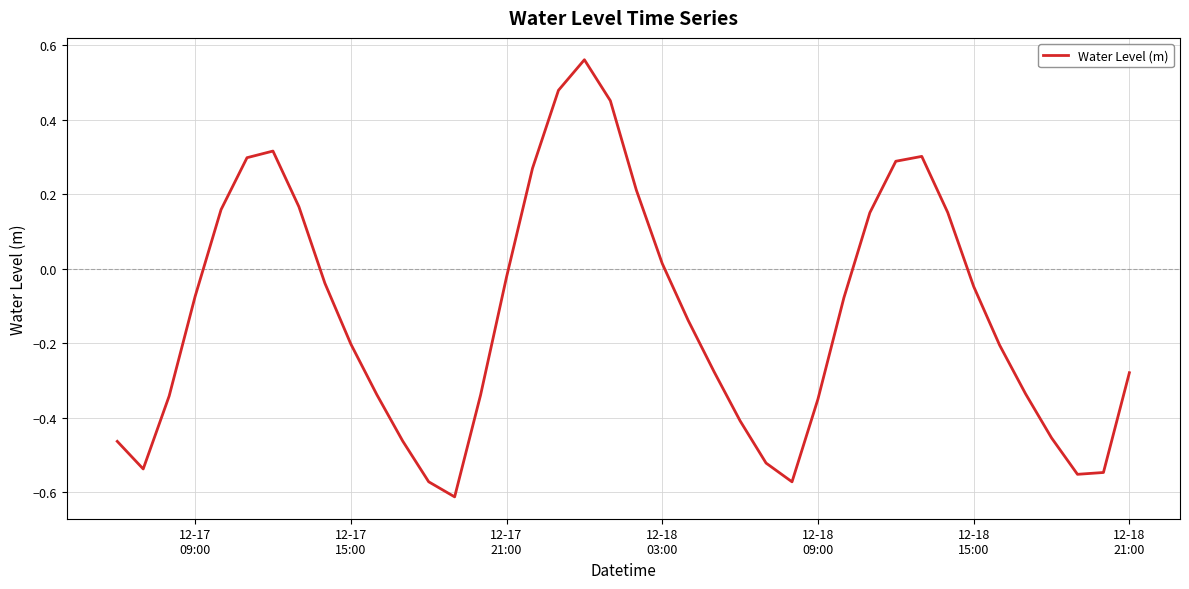

Does the chart have visible grid lines?

Yes